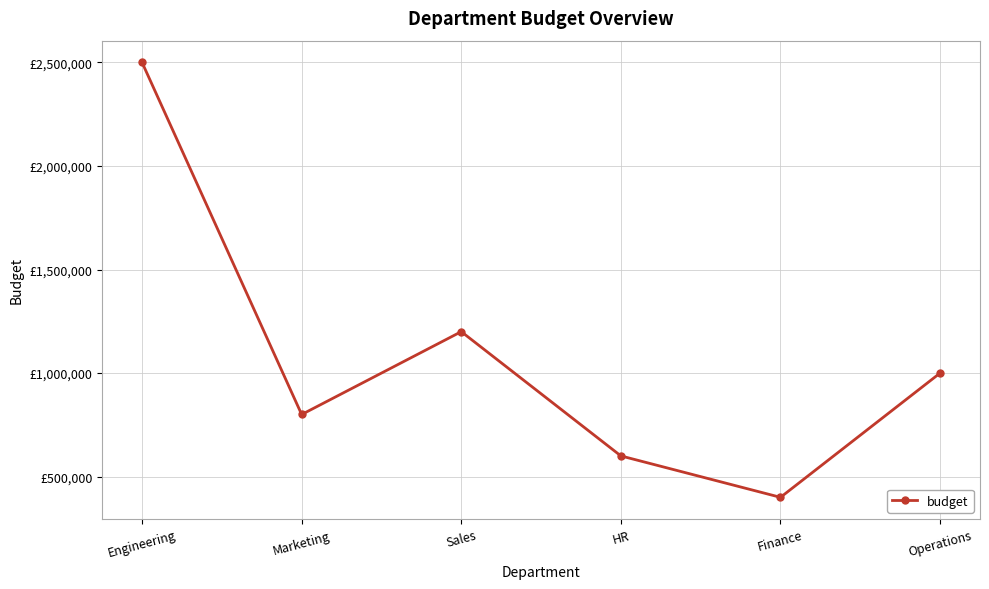

Is this an area chart (filled region under the line)?

No